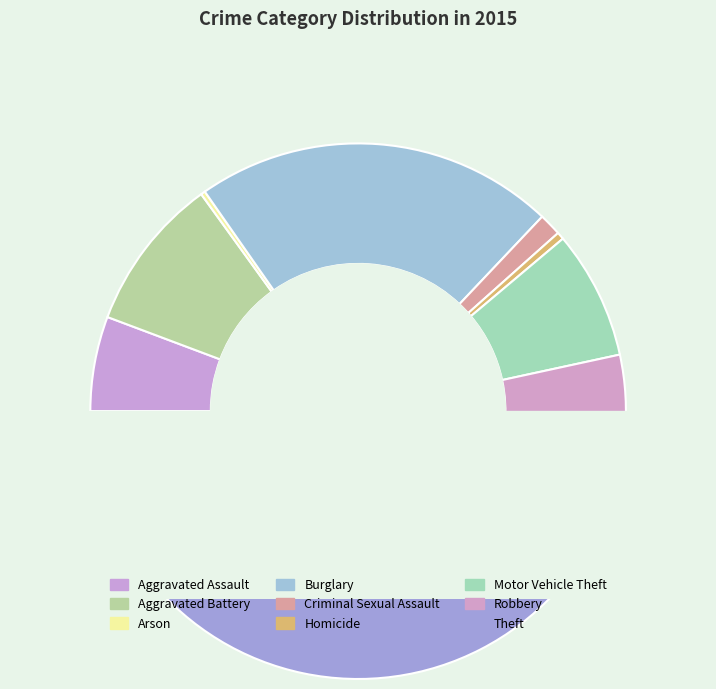

To the nearest percent, what is the difference between the Burglary and Motor Vehicle Theft slice percentages?

14%